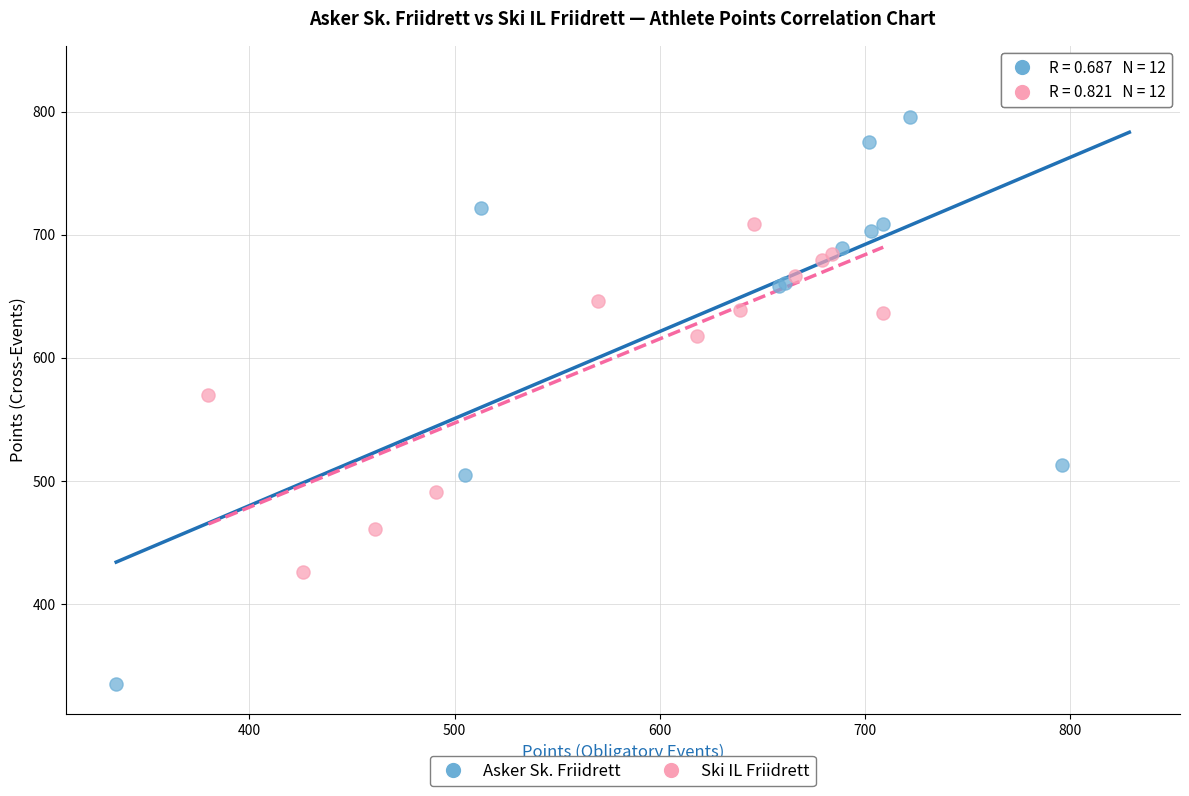

Which series contains the lowest Y value?

Asker Sk. Friidrett